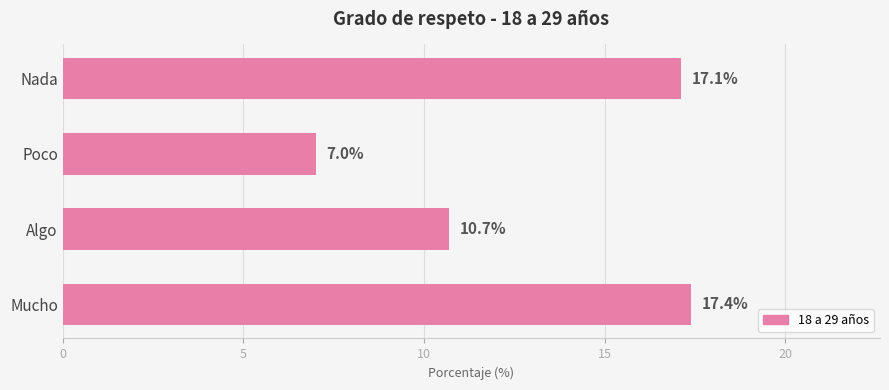

Rank the categories by value from lowest to highest.

Poco, Algo, Nada, Mucho